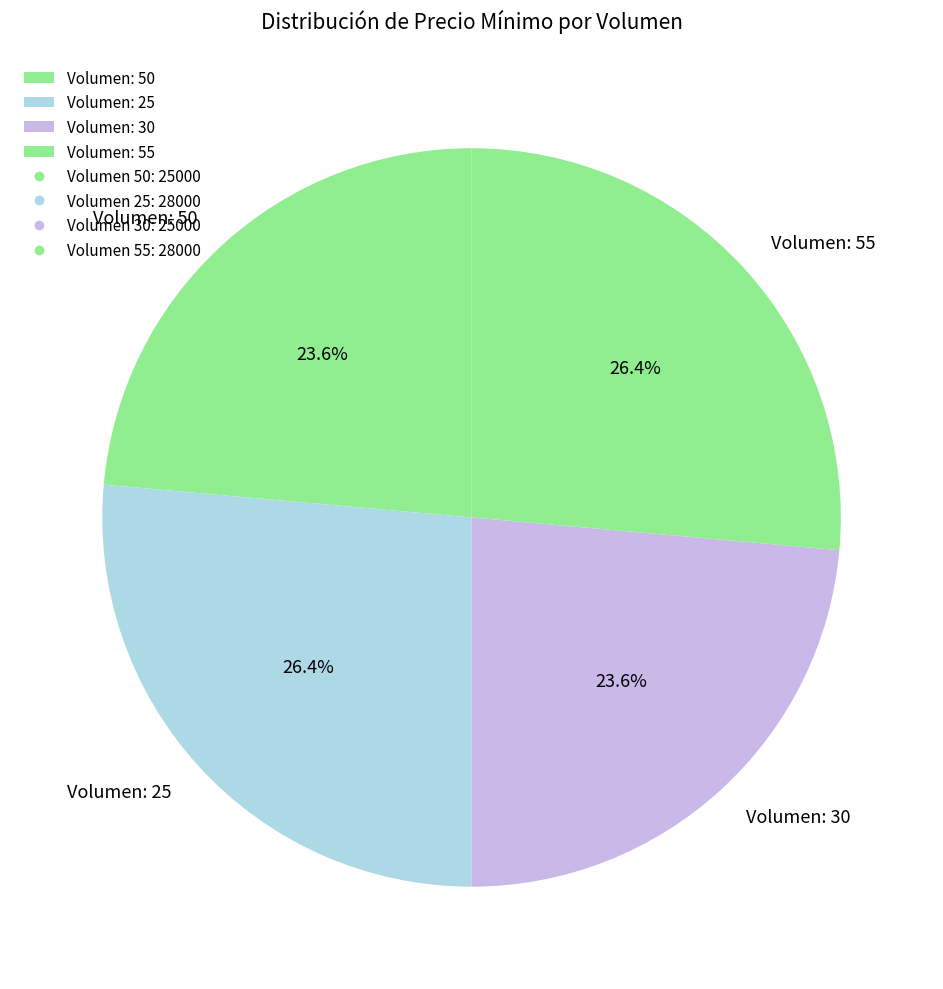

Approximately how many times larger is the value at Volumen: 30 compared to Volumen: 55?

0.9